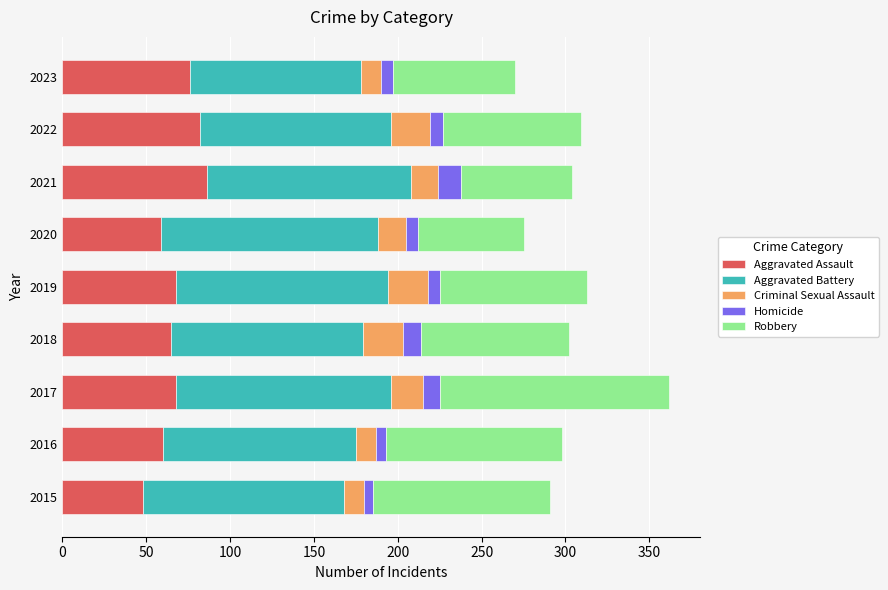

The Aggravated Assault series shows 102 at 2020. True or false?

False